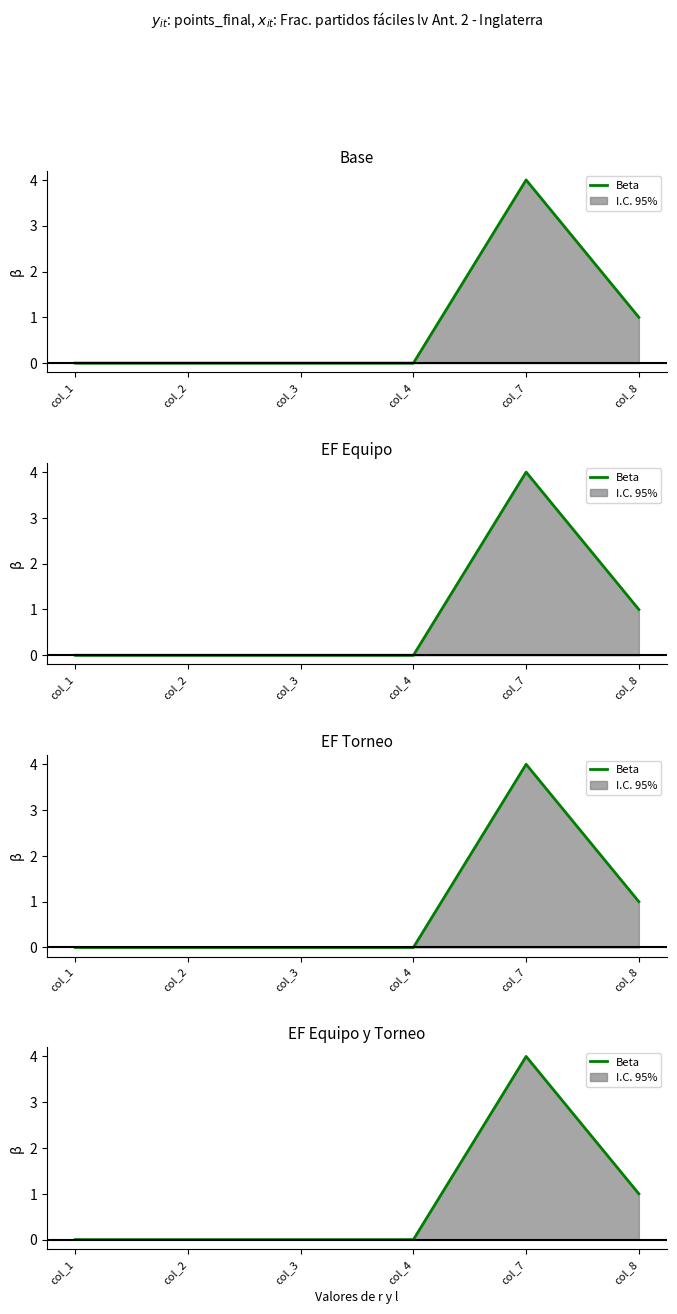

Which category has the lowest value across all series?

col_1